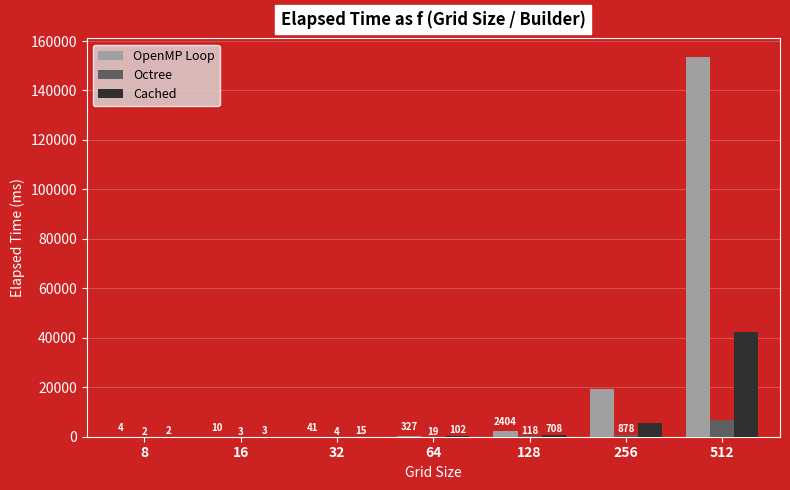

Which category has the highest value in the Cached series?

512